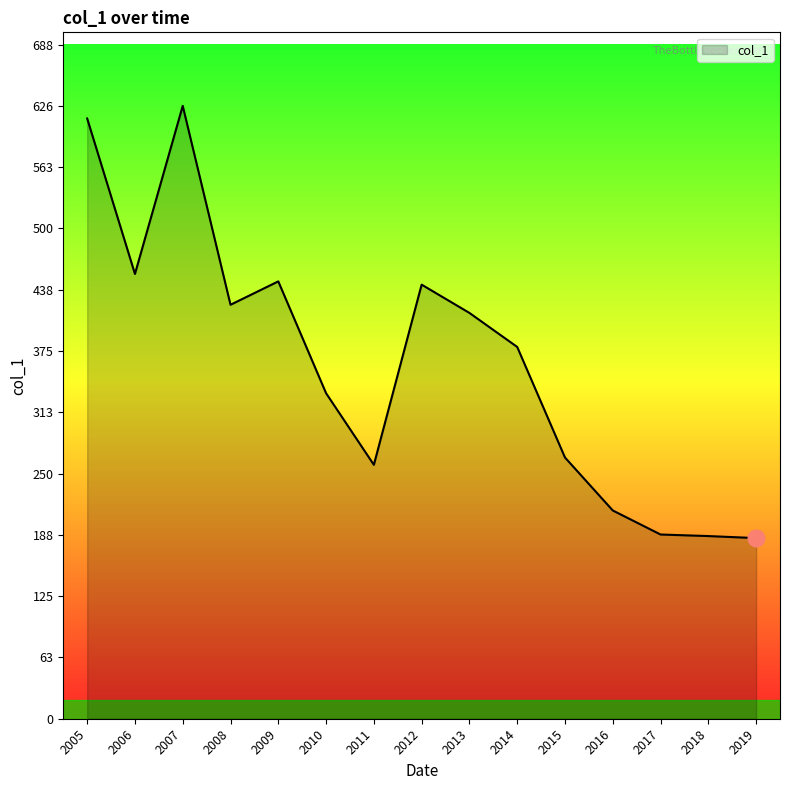

Between 2015 and 2007, which is larger?

2007